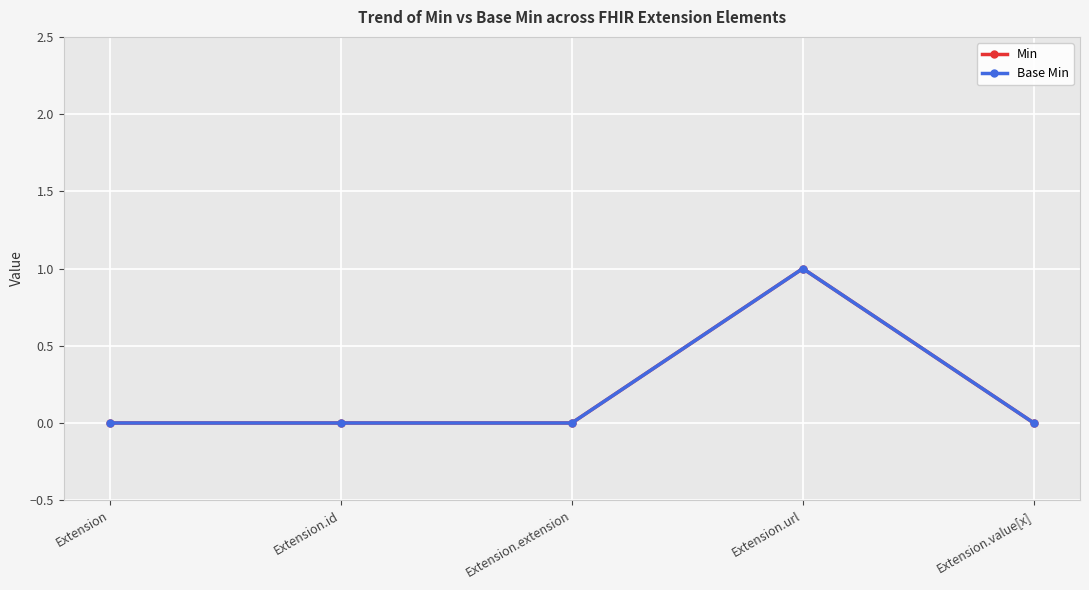

At which category does Min reach its first local peak?

Extension.url